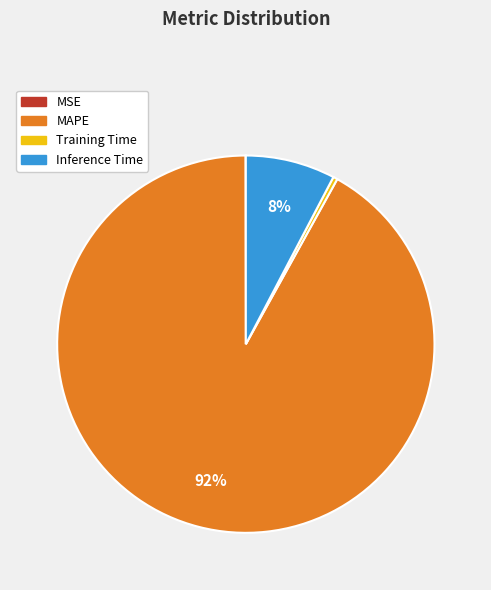

Does MAPE represent more than half of the total?

Yes